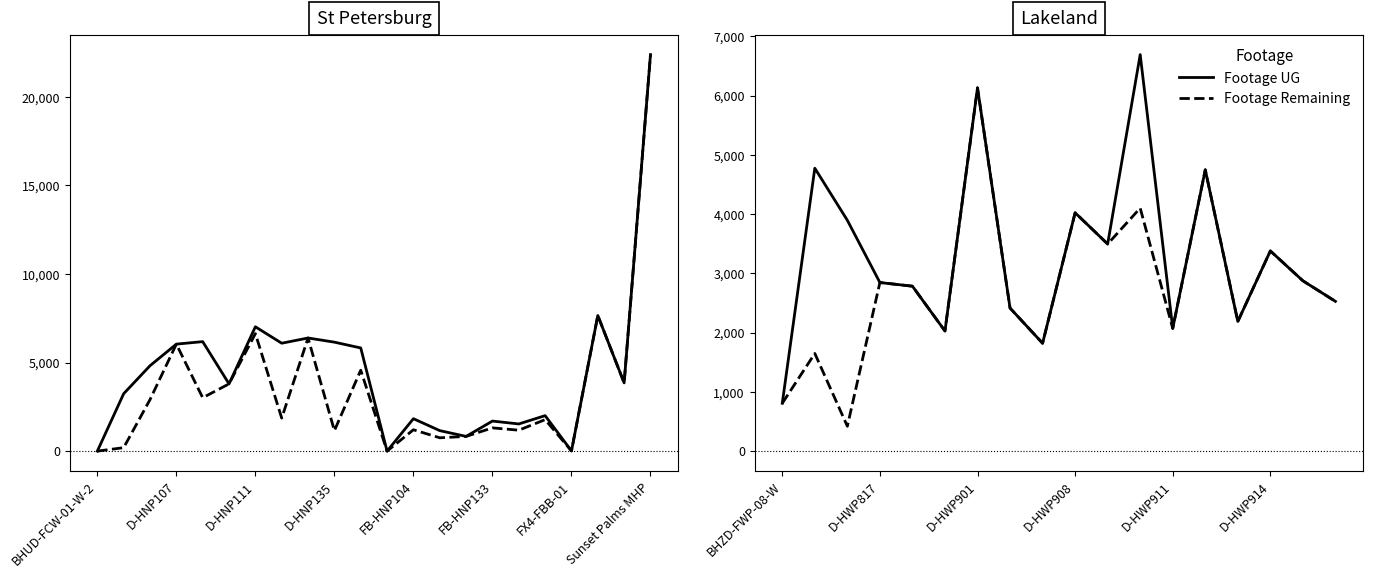

True or false: Footage Remaining and Footage UG intersect in this chart.

False